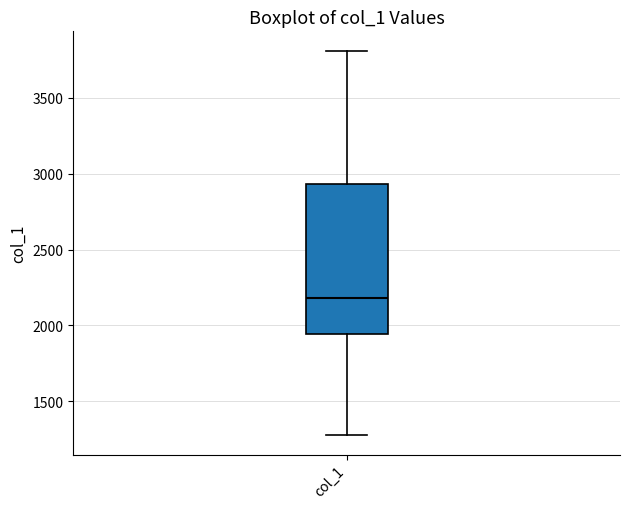

Where does the upper whisker of the box for col_1 end on the y-axis? The values are not printed on the chart, so give them approximately, as read against the axis.

3800